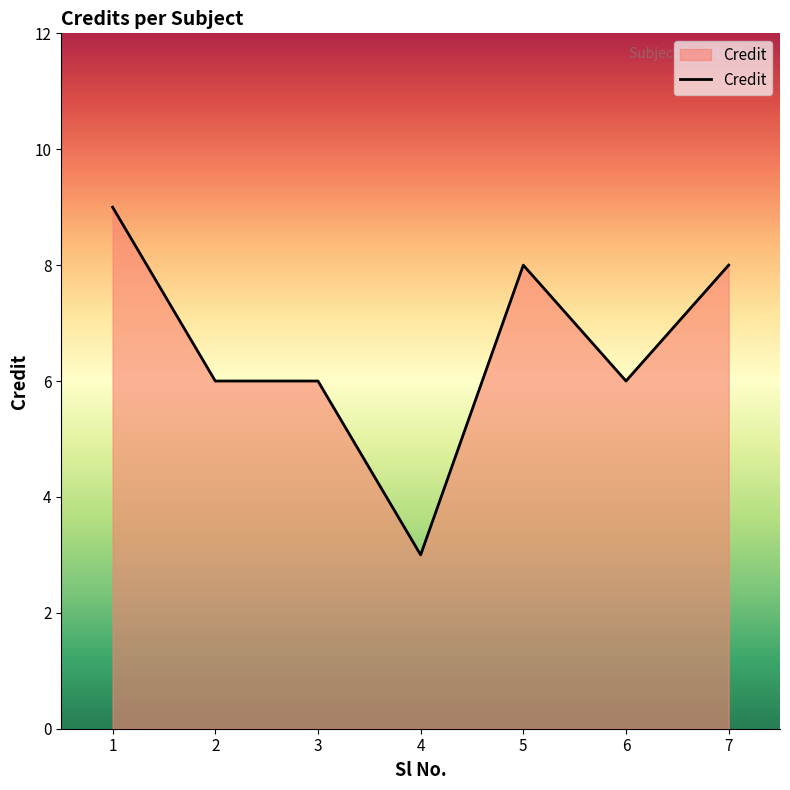

How many values are between 6 and 8?

5